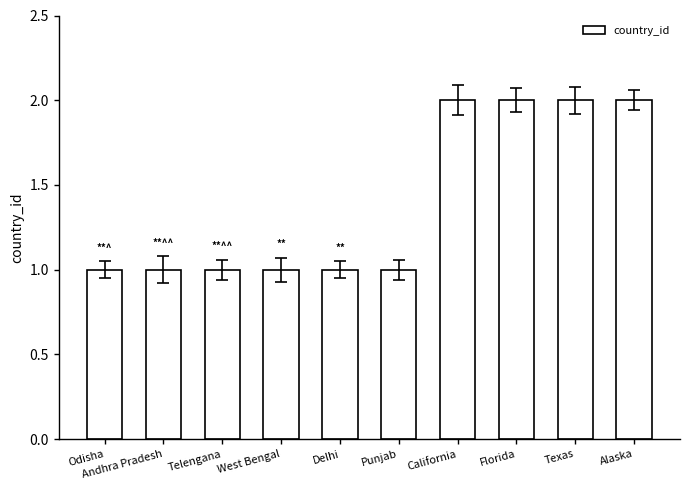

What is the change in value from Odisha to Florida?

+1